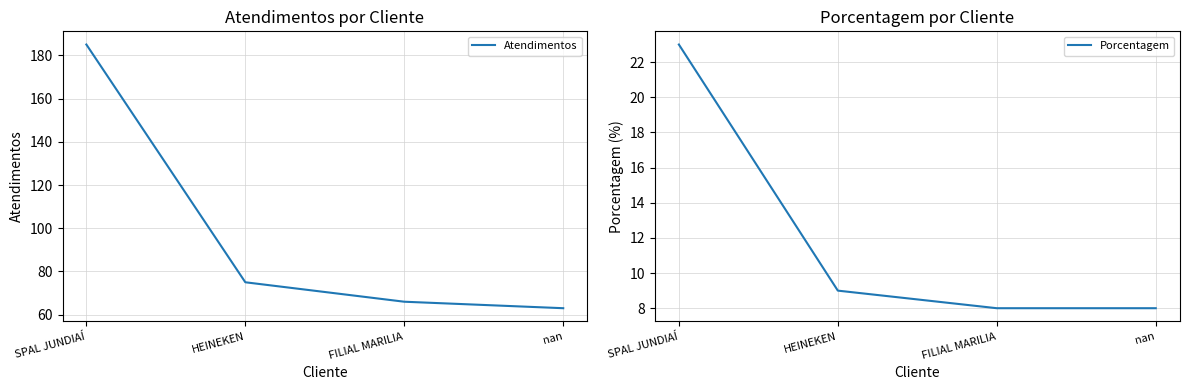

The Atendimentos series shows 50 at HEINEKEN. True or false?

False